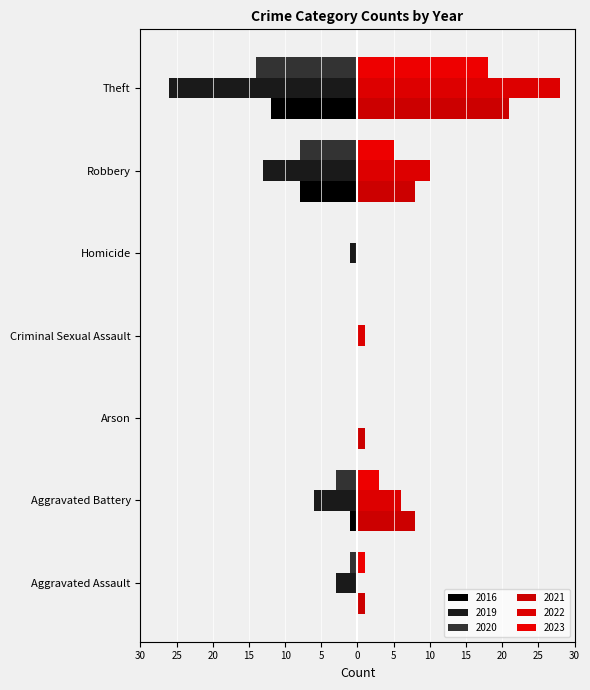

Is it true that 2022 equals 9 at Aggravated Battery?

False